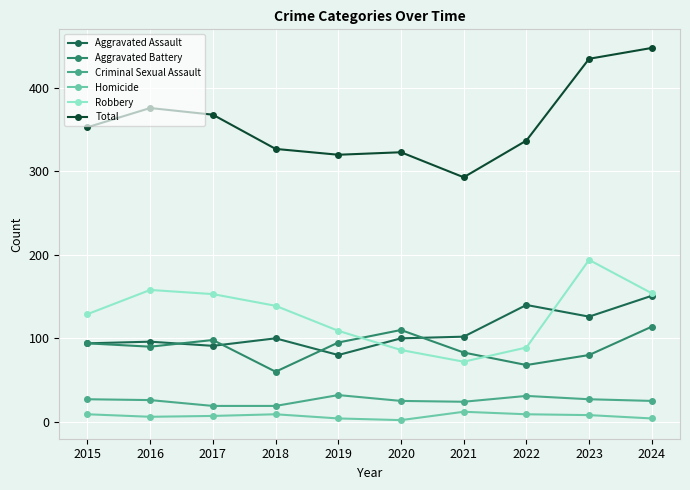

What is the spread (max minus min) of values at 2017?

361